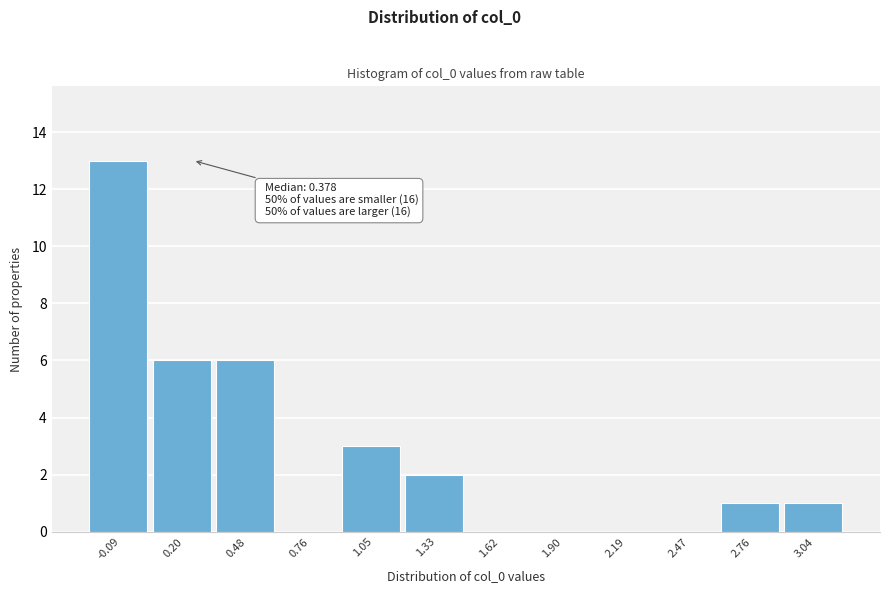

Reading left to right, extract all data points from this chart.

-0.09=13	0.20=6	0.48=6	0.76=0	1.05=3	1.33=2	1.62=0	1.90=0	2.19=0	2.47=0	2.76=1	3.04=1